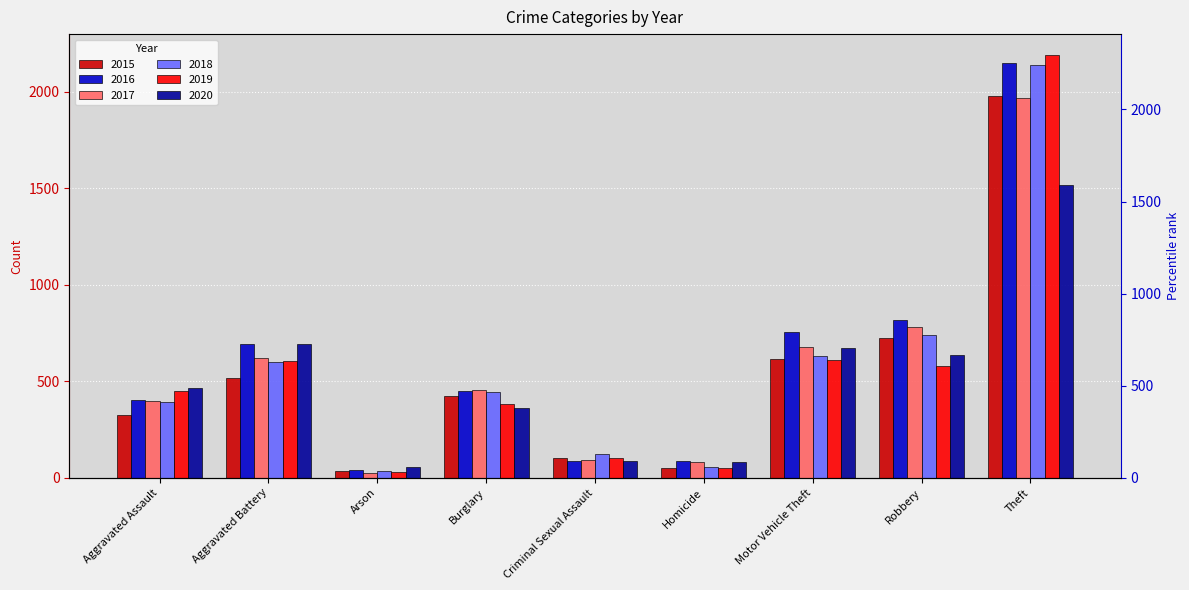

Count the number of data series in this chart.

6